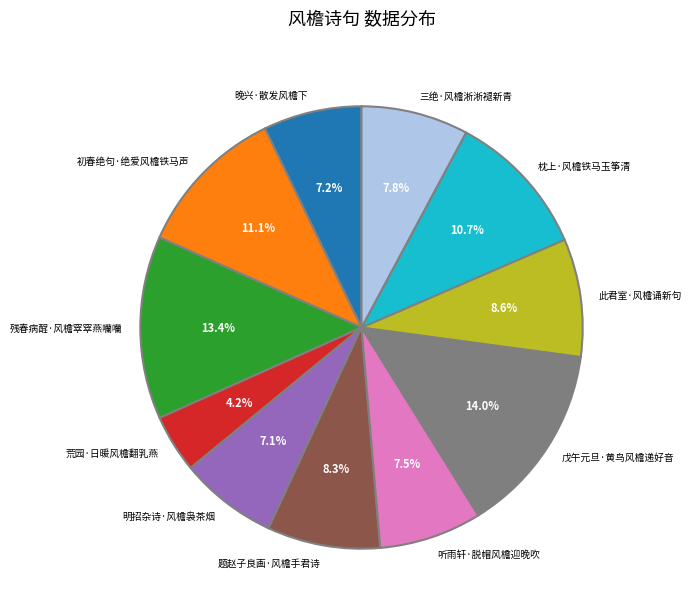

Count the number of slices in the pie.

11